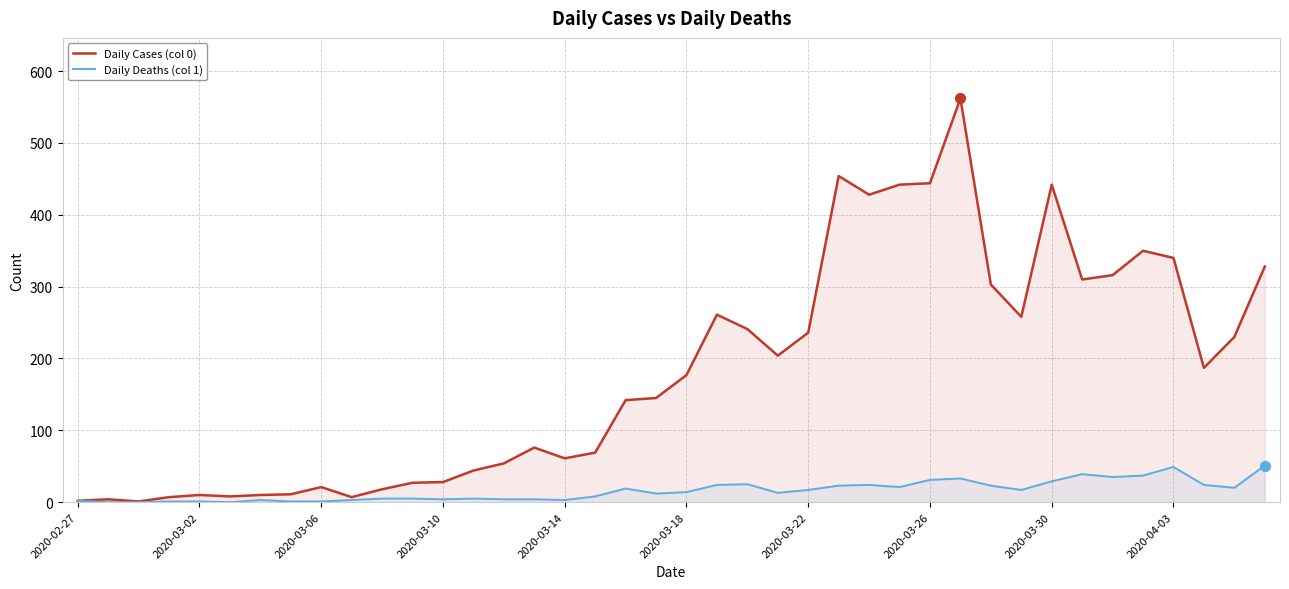

Which series contains the highest Y value?

Daily Cases (col 0)